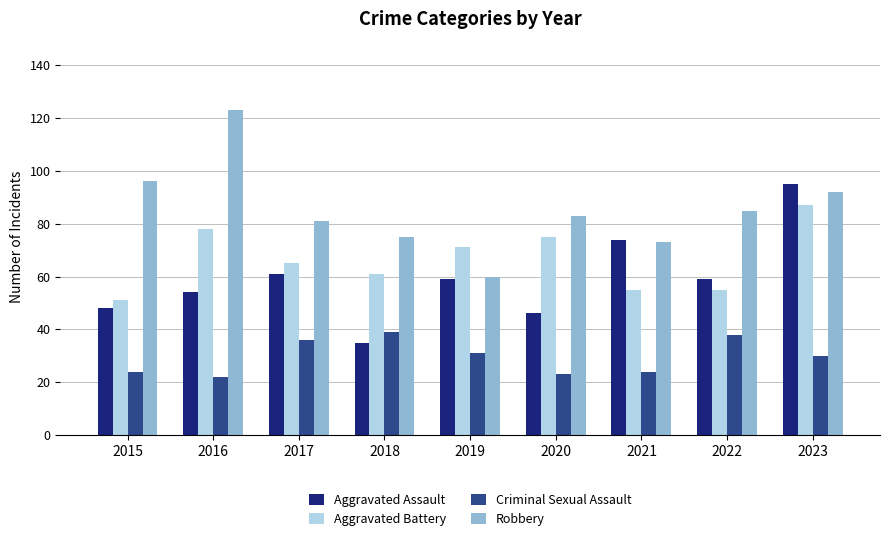

What is the spread (max minus min) of values at 2017?

45